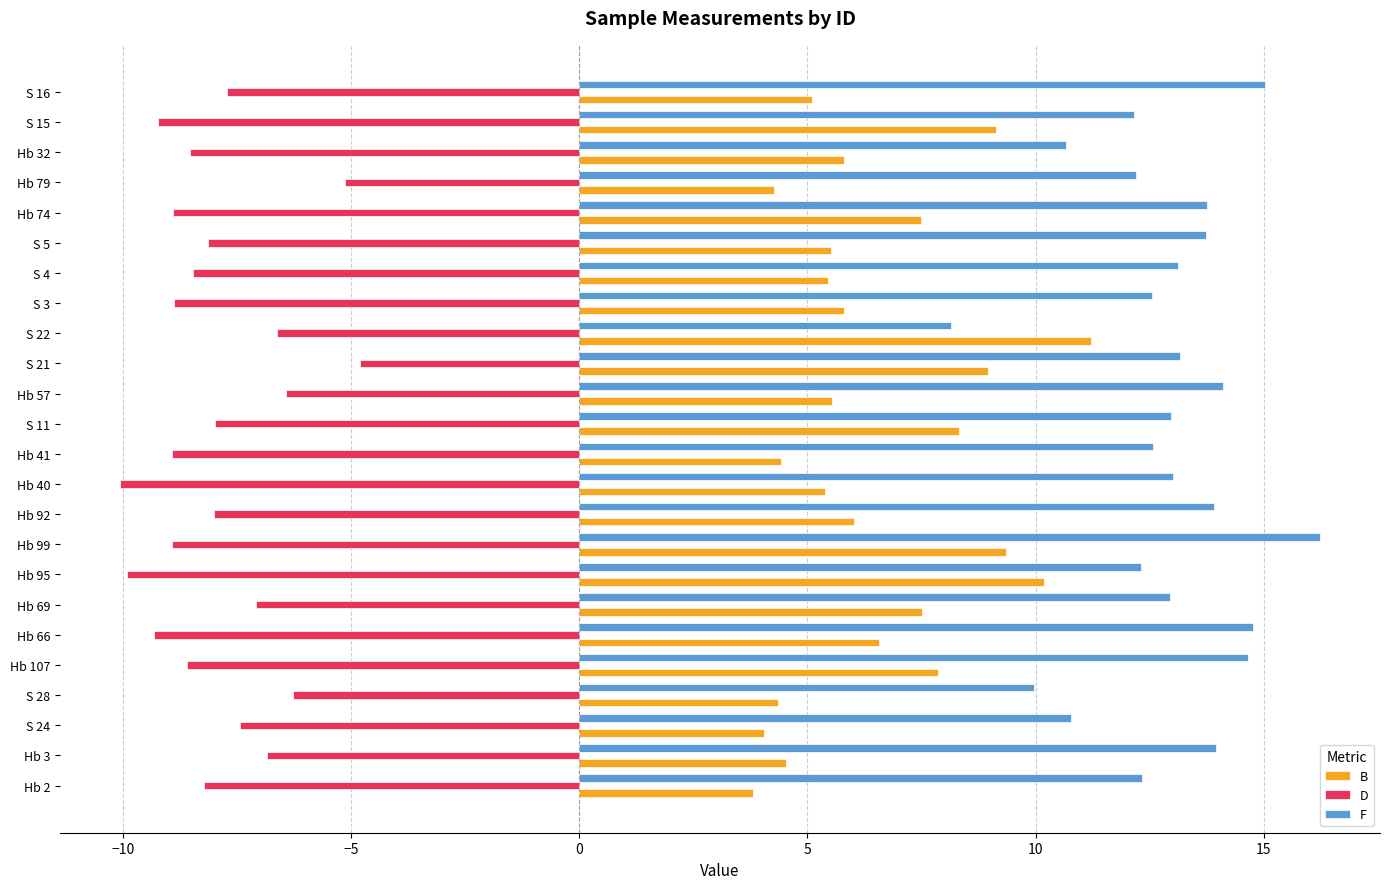

Which category has the highest value across all series?

Hb 99